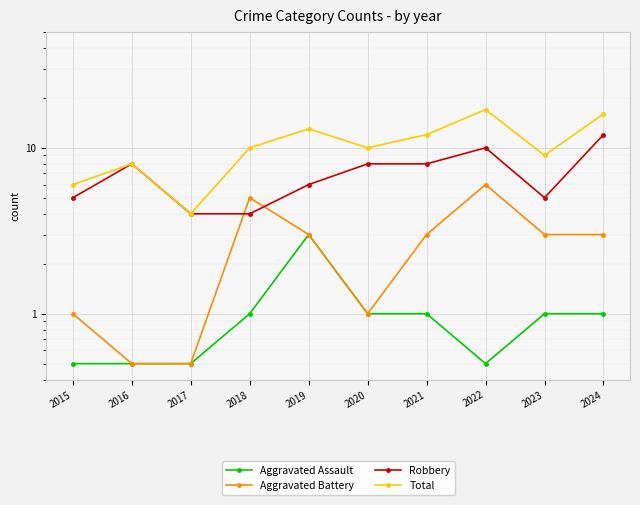

True or false: Aggravated Battery has a value of 0.5 at 2017.

True